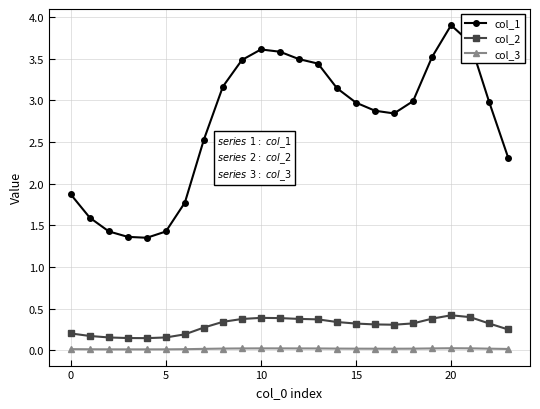

Which series has the largest total across all categories?

col_1